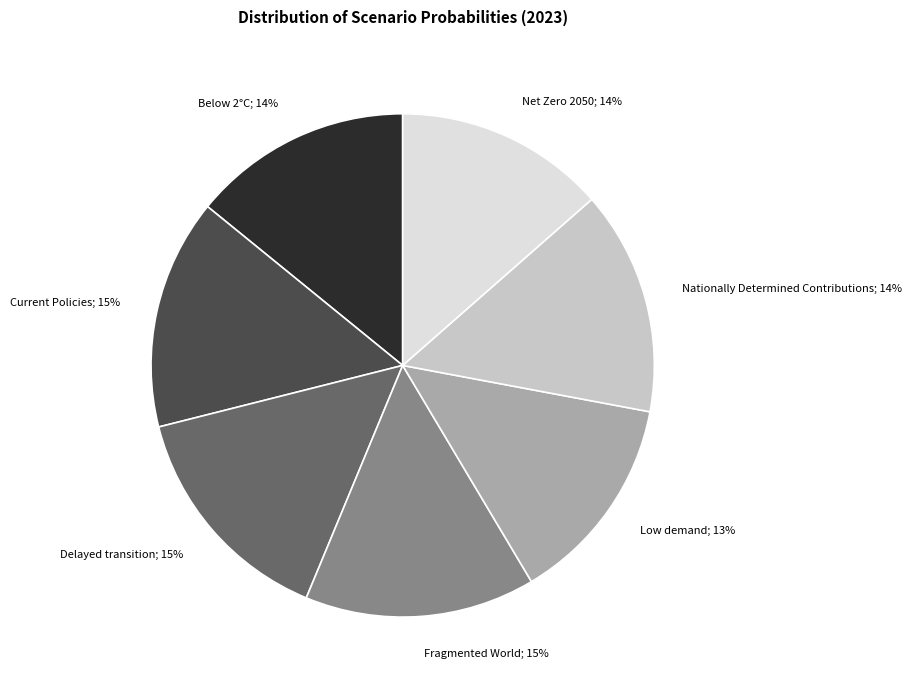

To the nearest percent, what percentage of the pie is Low demand; 13%?

13%